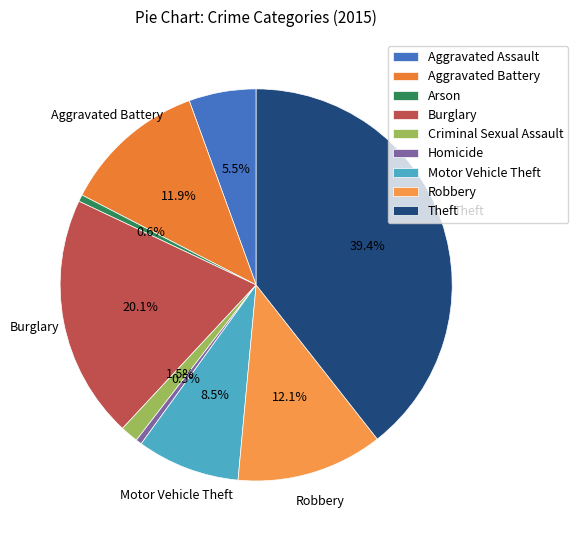

What percentage is the Burglary slice, to the nearest percent?

20%